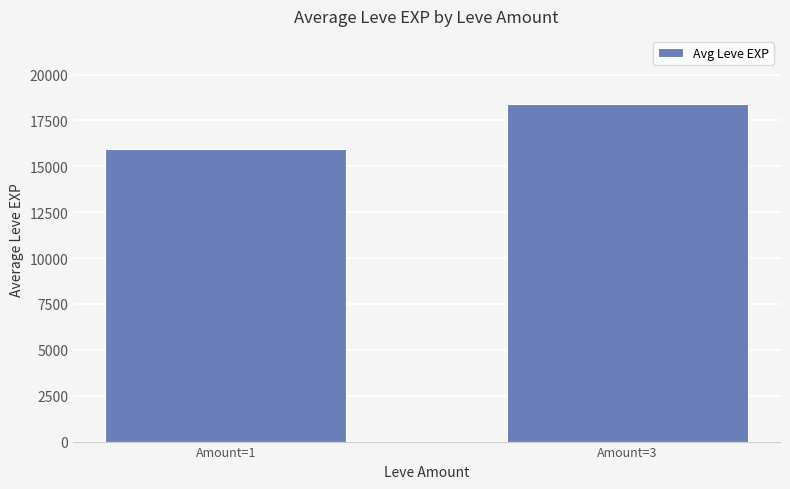

How many bars are there in total?

2